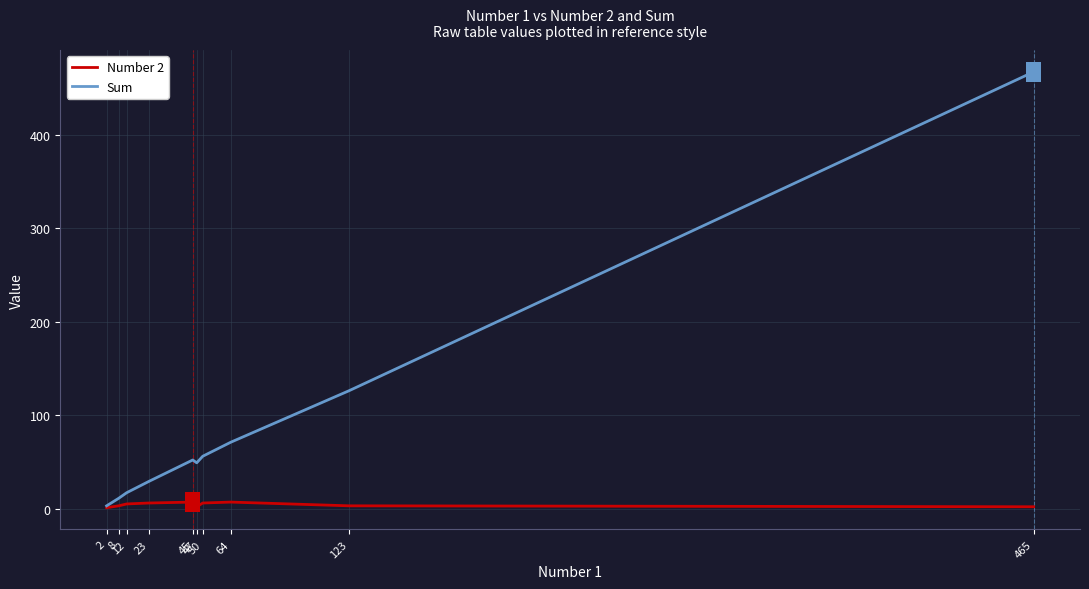

Which series has the largest range (max minus min)?

Sum